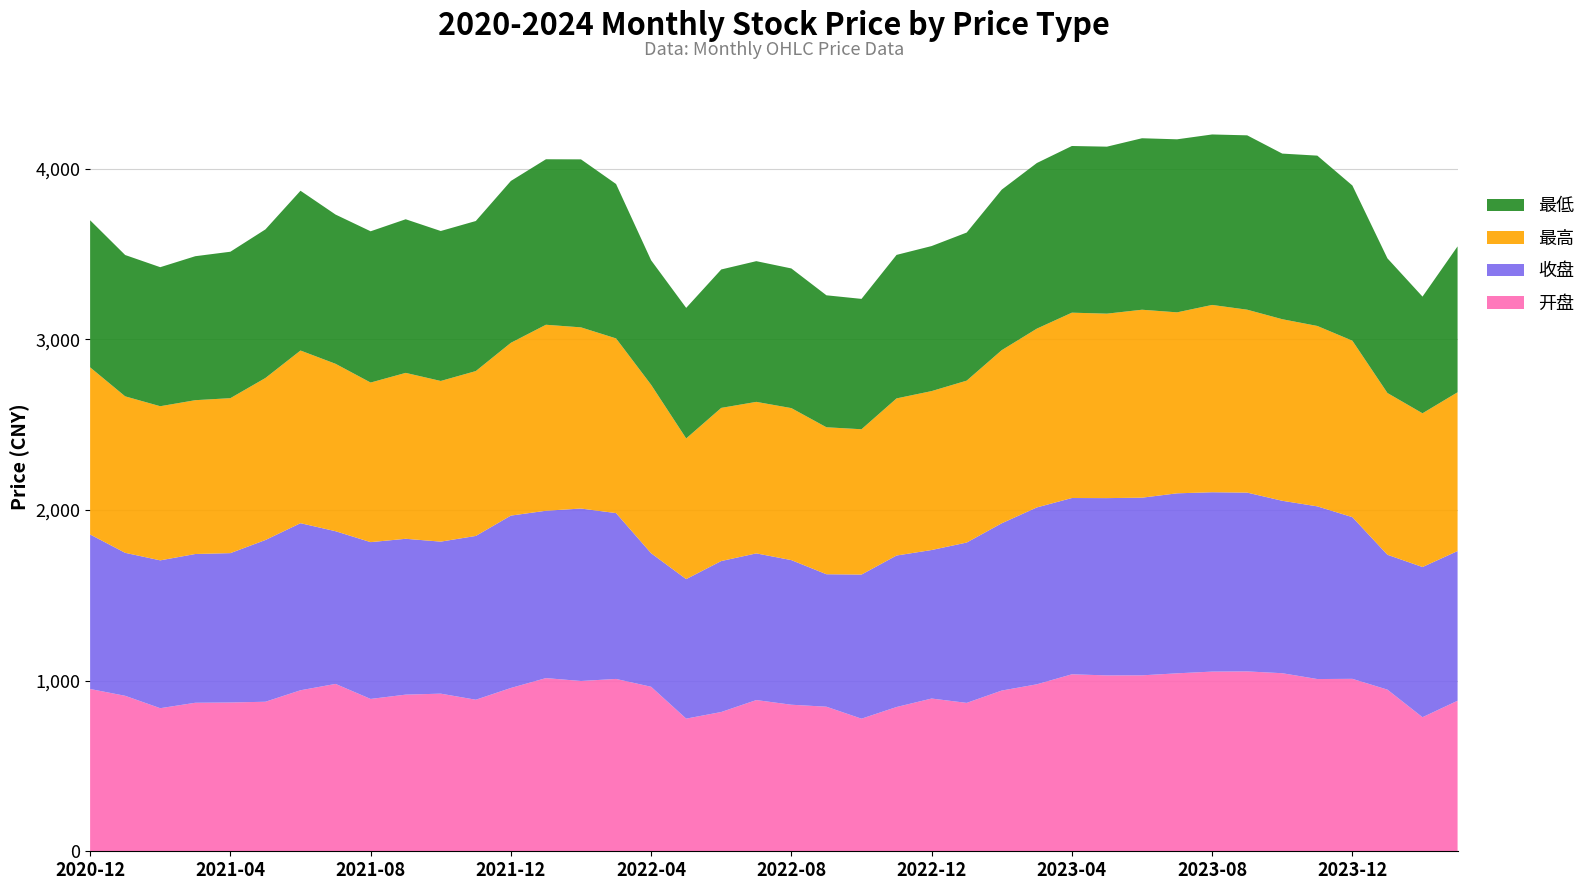

Reading left to right, list all the values displayed in this chart.

开盘: 951.1	911.1	838.5	870.3	871.9	876.3	943.6	980.8	892.8	918.0	923.7	888.1	957.0	1014.9	997.9	1010.0	964.0	777.3	816.2	886.2	858.8	847.2	777.1	845.5	895.1	869.6	941.9	978.5	1037.2	1030.7	1031.1	1042.8	1053.0	1054.1	1043.5	1009.4	1010.5	947.2	785.7	882.2
收盘: 905.5	837.9	866.4	871.8	875.3	947.8	979.1	894.8	918.9	913.3	890.9	959.9	1010.2	980.8	1010.6	971.8	782.6	817.7	884.8	859.6	847.5	776.3	844.5	887.8	870.4	939.6	980.4	1036.5	1033.0	1038.9	1041.1	1054.9	1051.1	1047.8	1010.5	1011.9	947.5	790.4	880.1	877.2
最高: 979.4	917.0	903.2	901.4	908.1	949.5	1011.9	981.0	935.2	972.2	941.5	966.1	1012.6	1090.0	1061.7	1023.7	987.1	824.3	897.5	887.9	890.8	861.3	851.6	920.7	931.3	948.8	1014.4	1047.8	1086.2	1081.0	1101.4	1060.6	1097.6	1071.9	1064.0	1057.2	1034.1	947.9	900.9	930.5
最低: 861.9	828.2	814.8	843.7	858.2	870.7	936.3	874.6	886.4	900.2	878.8	879.4	948.5	969.8	984.5	904.8	729.5	765.1	811.2	824.6	818.4	773.4	764.0	841.0	850.0	867.9	940.8	970.5	976.8	978.6	1004.9	1014.0	999.0	1021.8	970.6	998.1	909.5	789.1	683.8	854.9